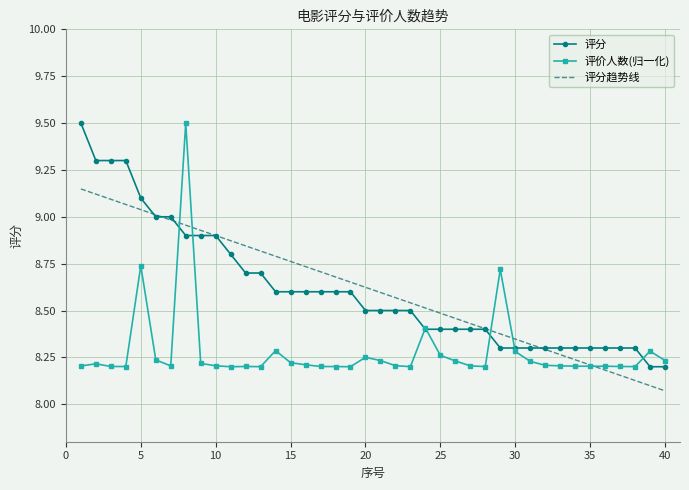

List the series in order of their peak value, highest first.

评分, 评价人数(归一化), 评分趋势线